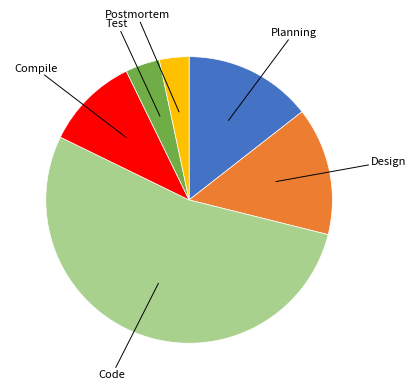

Approximately how many times larger is the value at Planning compared to Design?

1.0